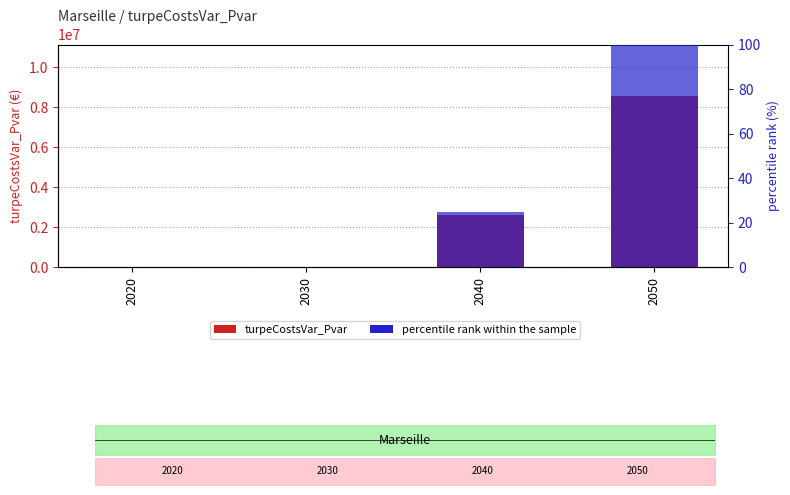

At 2050, list the series in order from largest to smallest.

turpeCostsVar_Pvar, percentile rank within the sample